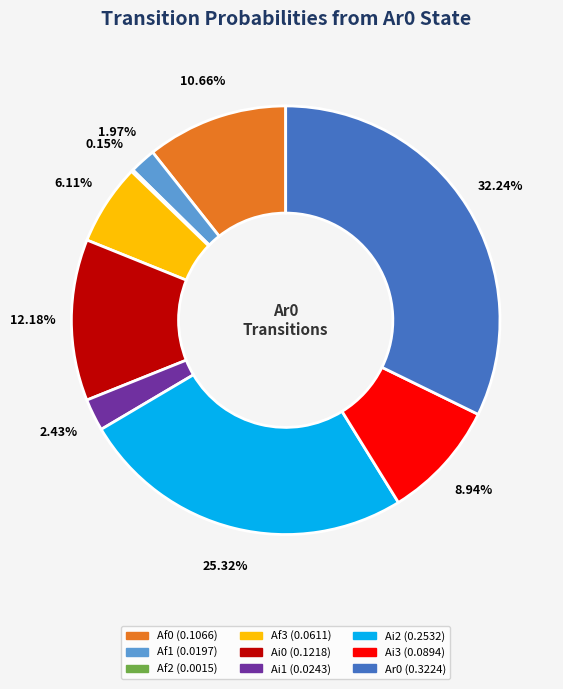

Is there any slice that represents more than half of the pie?

No